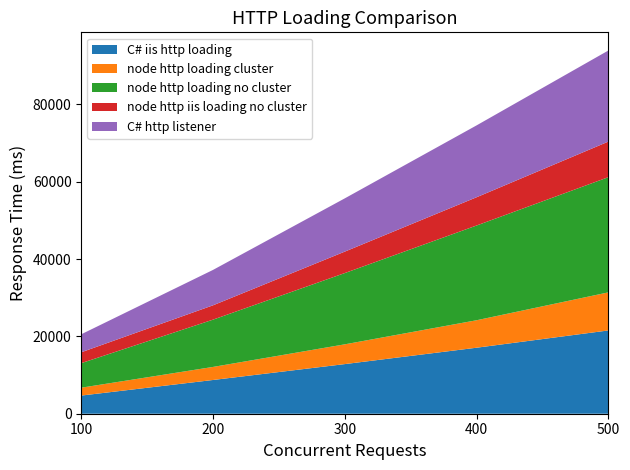

Reading left to right, what are all the values shown in this chart?

C# iis http loading: 100=4695	200=8725	300=12834	400=17069	500=21537
node http loading cluster: 100=2035	200=3376	300=5110	400=7102	500=9844
node http loading no cluster: 100=6347	200=12227	300=18430	400=24501	500=29786
node http iis loading no cluster: 100=2812	200=3706	300=5548	400=7305	500=9204
C# http listener: 100=4653	200=9155	300=13771	400=18584	500=23554